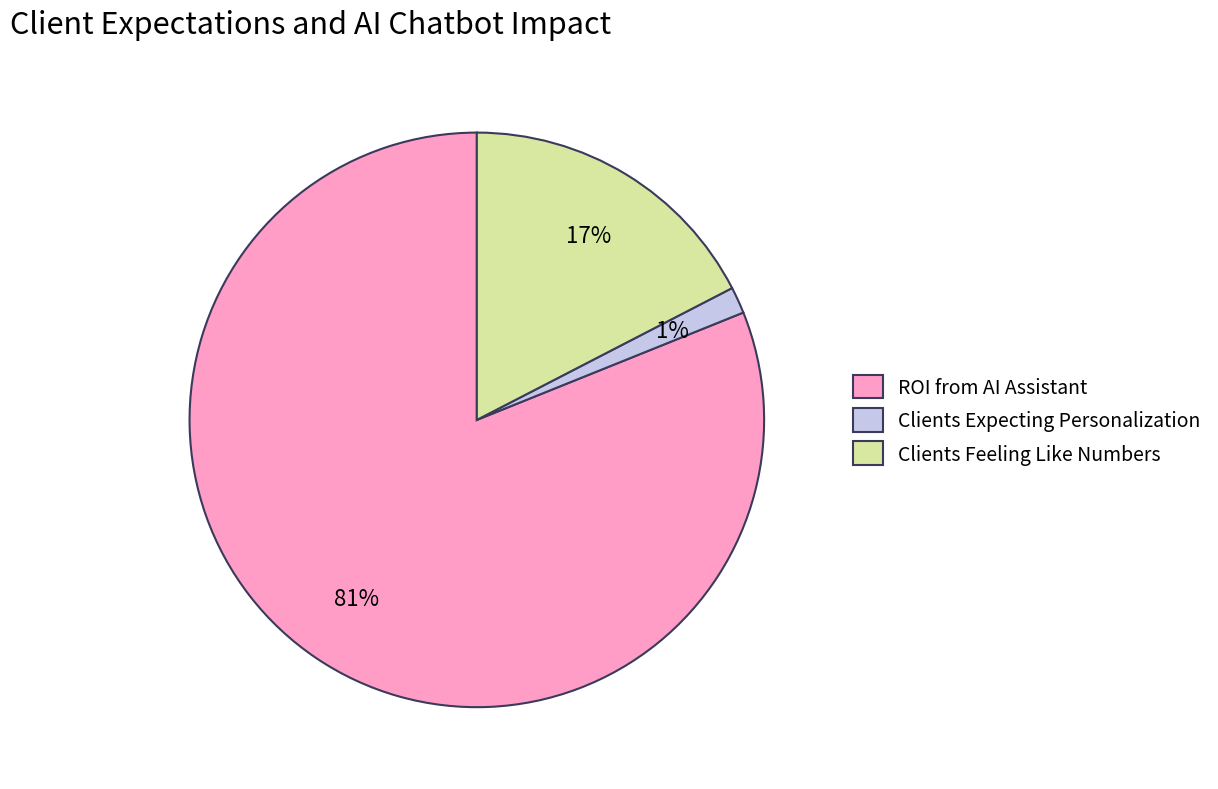

To the nearest percent, what is the average slice percentage?

33%